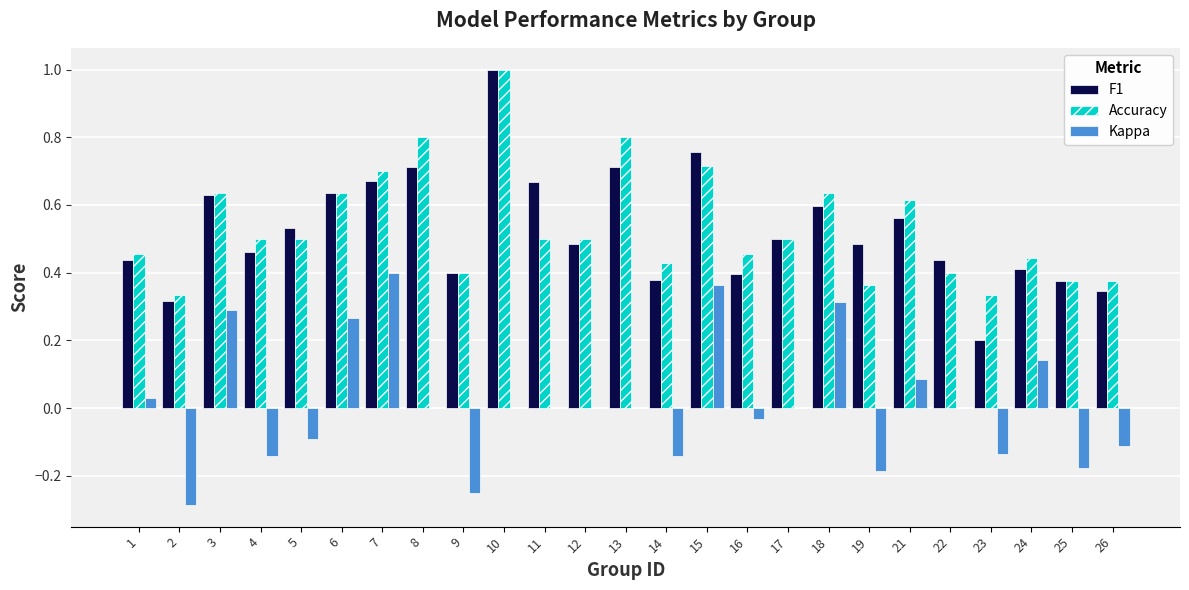

Does the chart contain stacked bars?

No